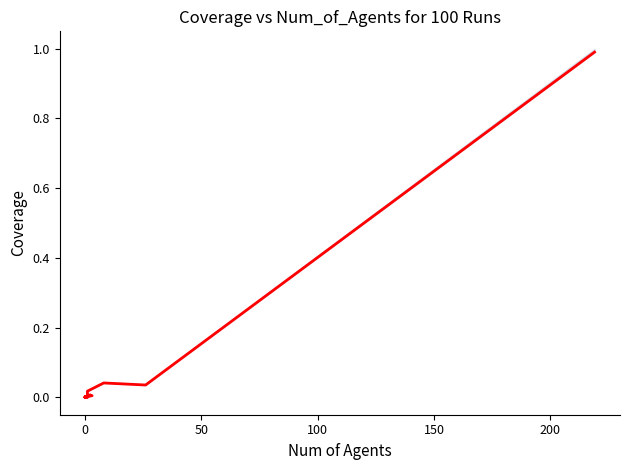

Is this an area chart (filled region under the line)?

No